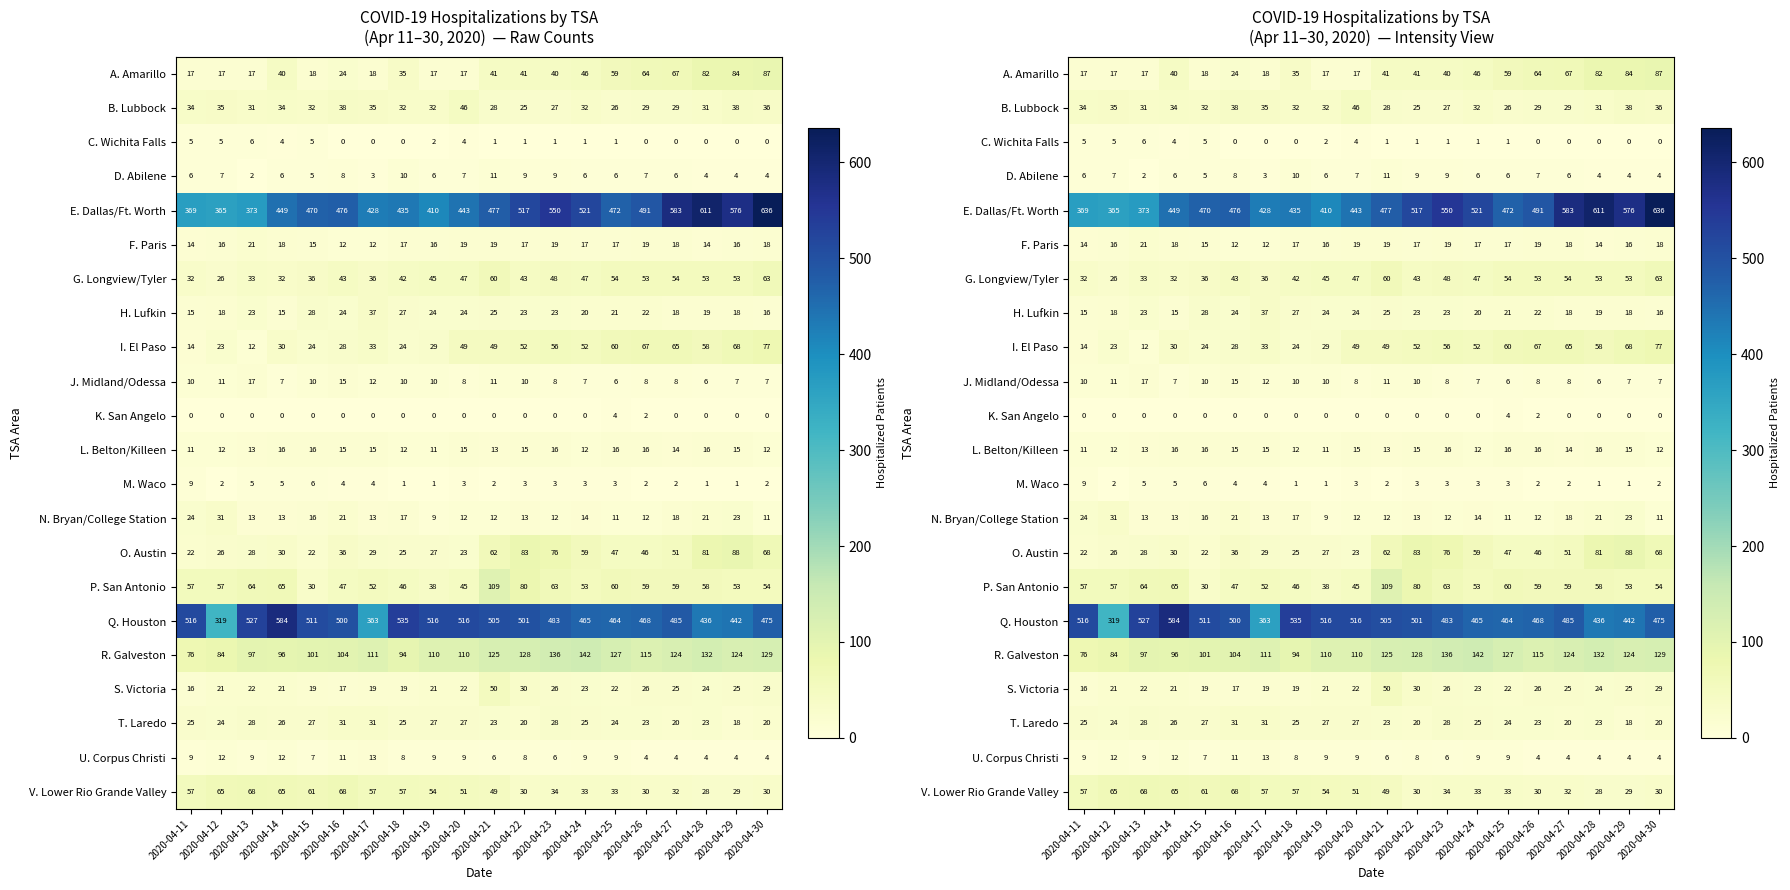

Which series has the largest total across all categories?

E. Dallas/Ft. Worth